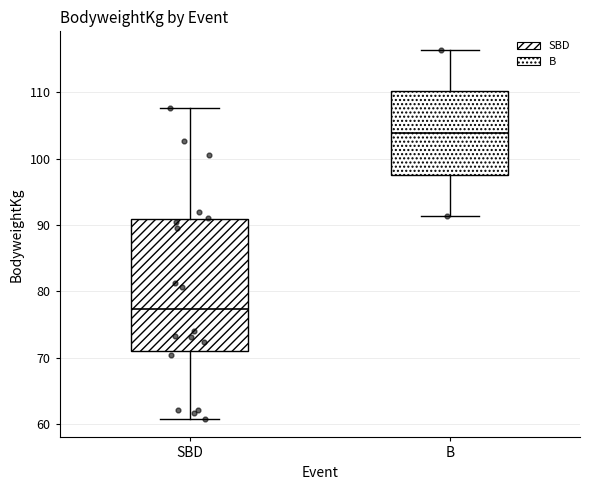

Where is the lower edge of the box for SBD on the y-axis? The values are not printed on the chart, so give them approximately, as read against the axis.

71